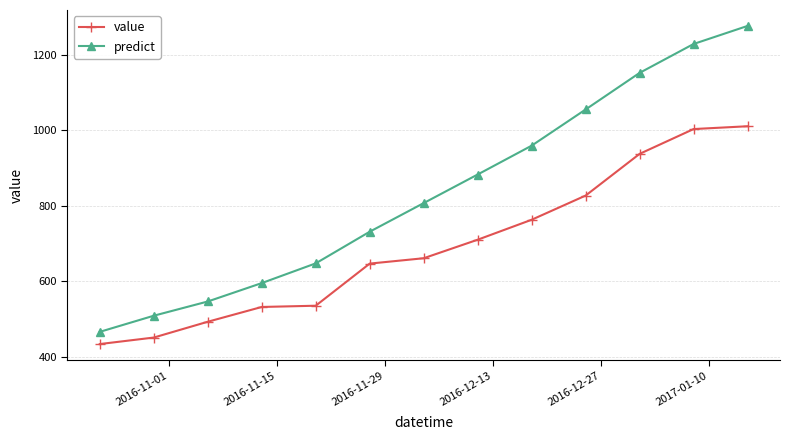

Rank the series by their maximum value, from highest to lowest.

predict, value